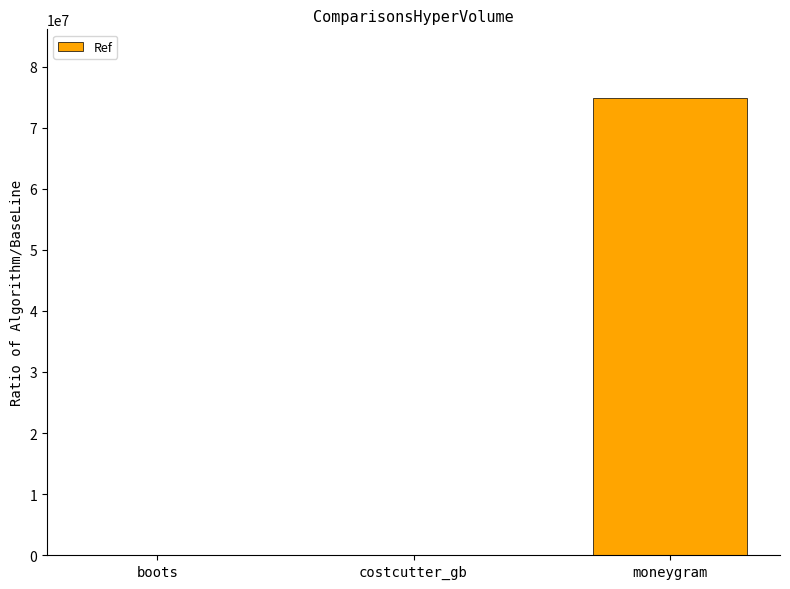

Read the value at moneygram, to the nearest 10.

74893900